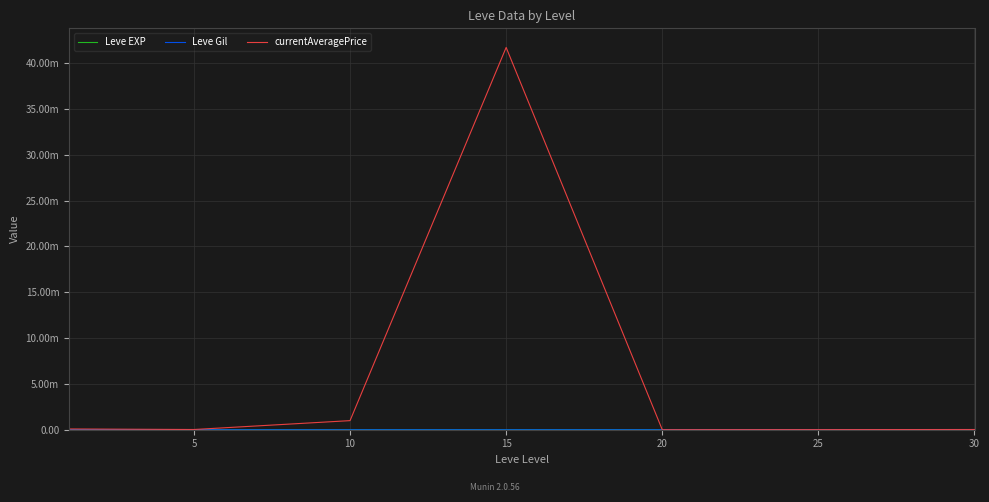

True or false: currentAveragePrice and Leve EXP cross at least once.

False